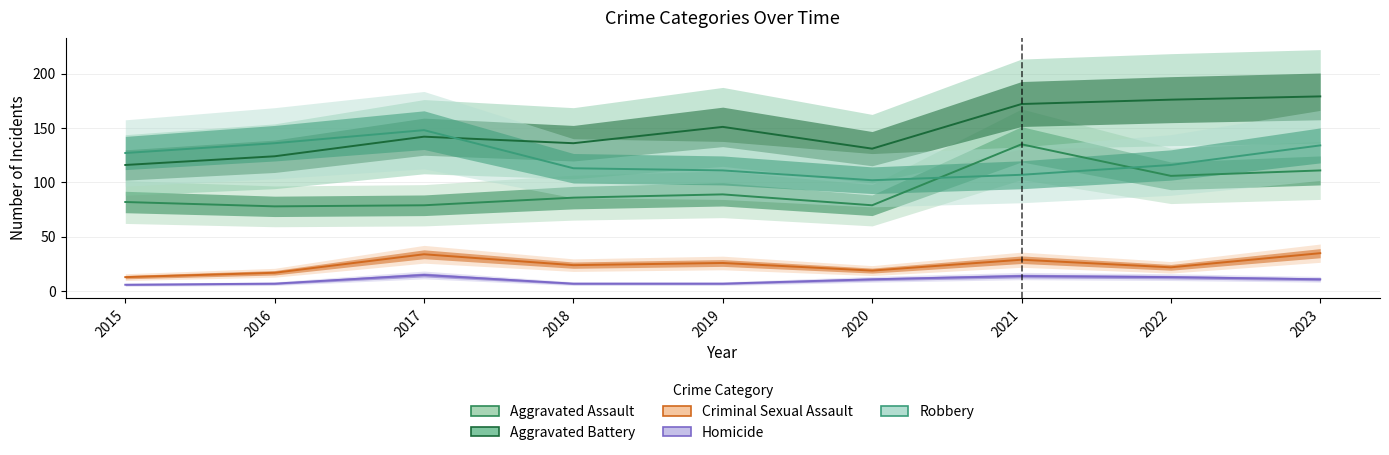

Rank the series at 2020 from lowest to highest value.

Homicide, Criminal Sexual Assault, Aggravated Assault, Robbery, Aggravated Battery